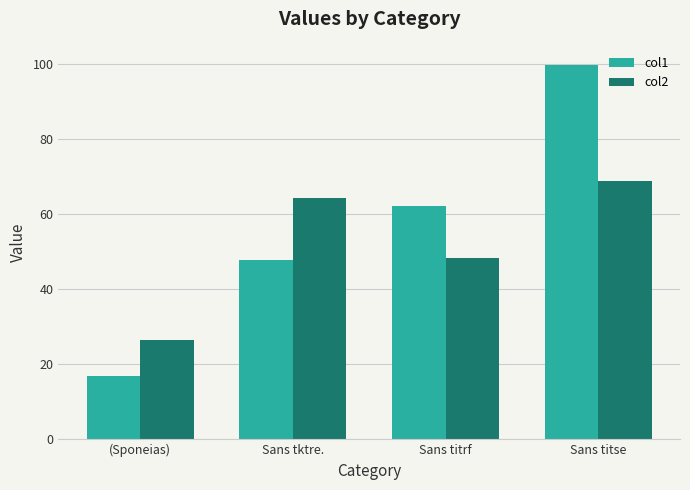

At which category does the chart reach its minimum across all series?

(Sponeias)